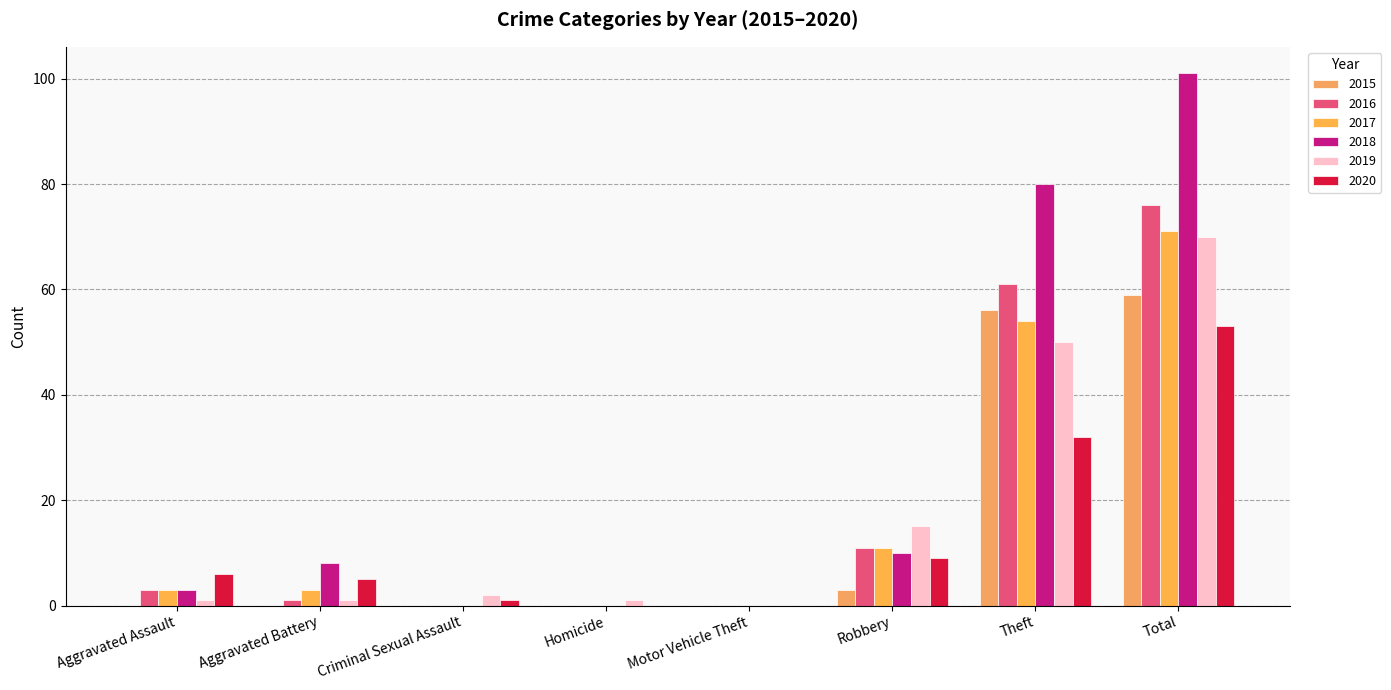

Does the chart contain stacked bars?

No